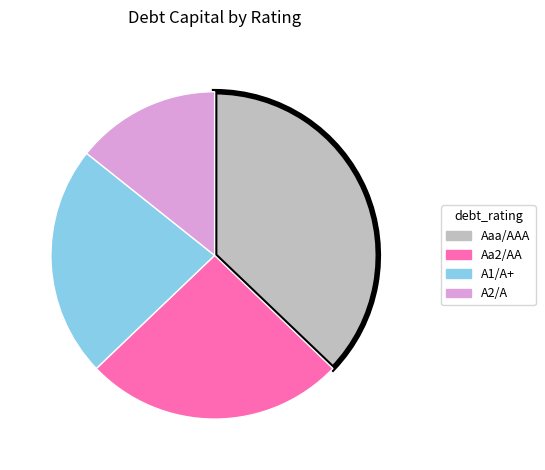

Combined, do A1/A+ and A2/A account for over 50%?

No